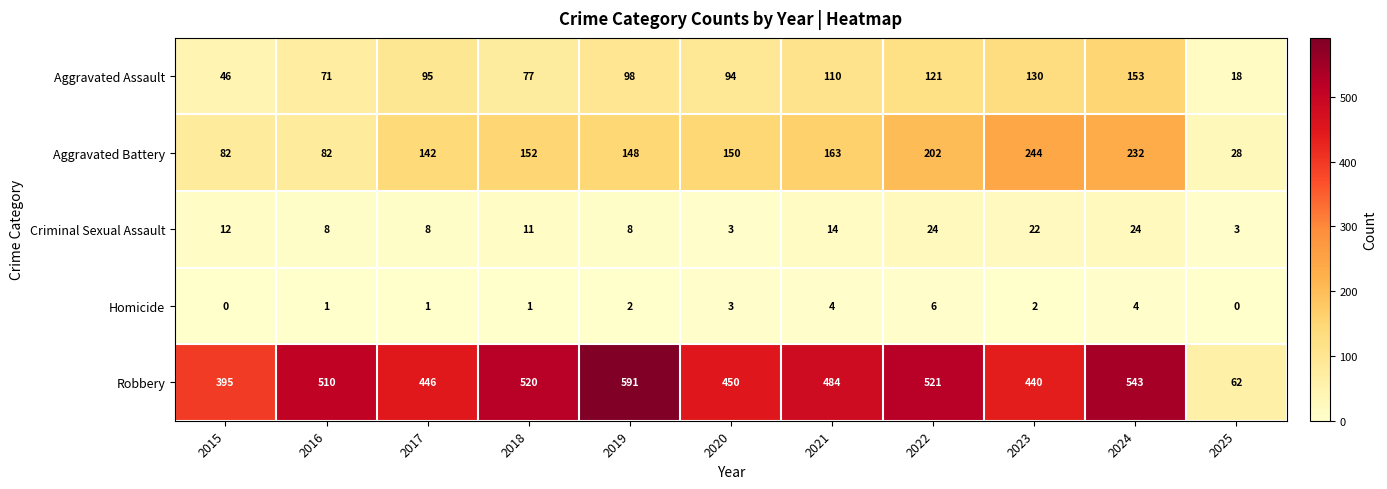

What is the approximate value of Aggravated Assault at 2017?

95